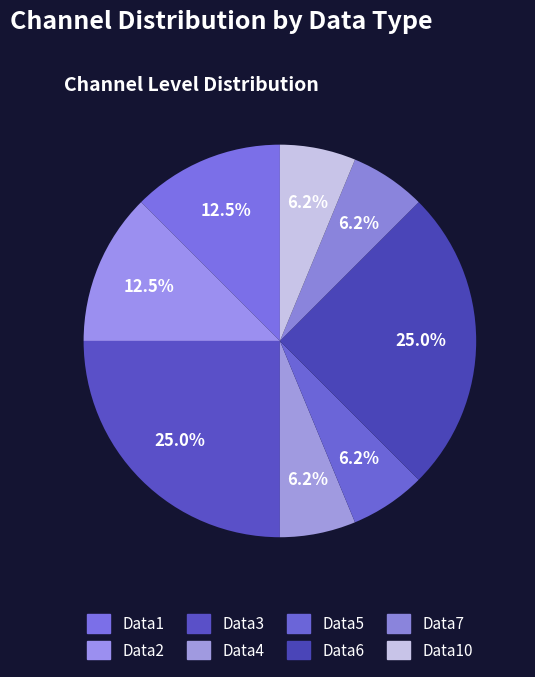

Which category has the biggest portion of the pie?

Data3